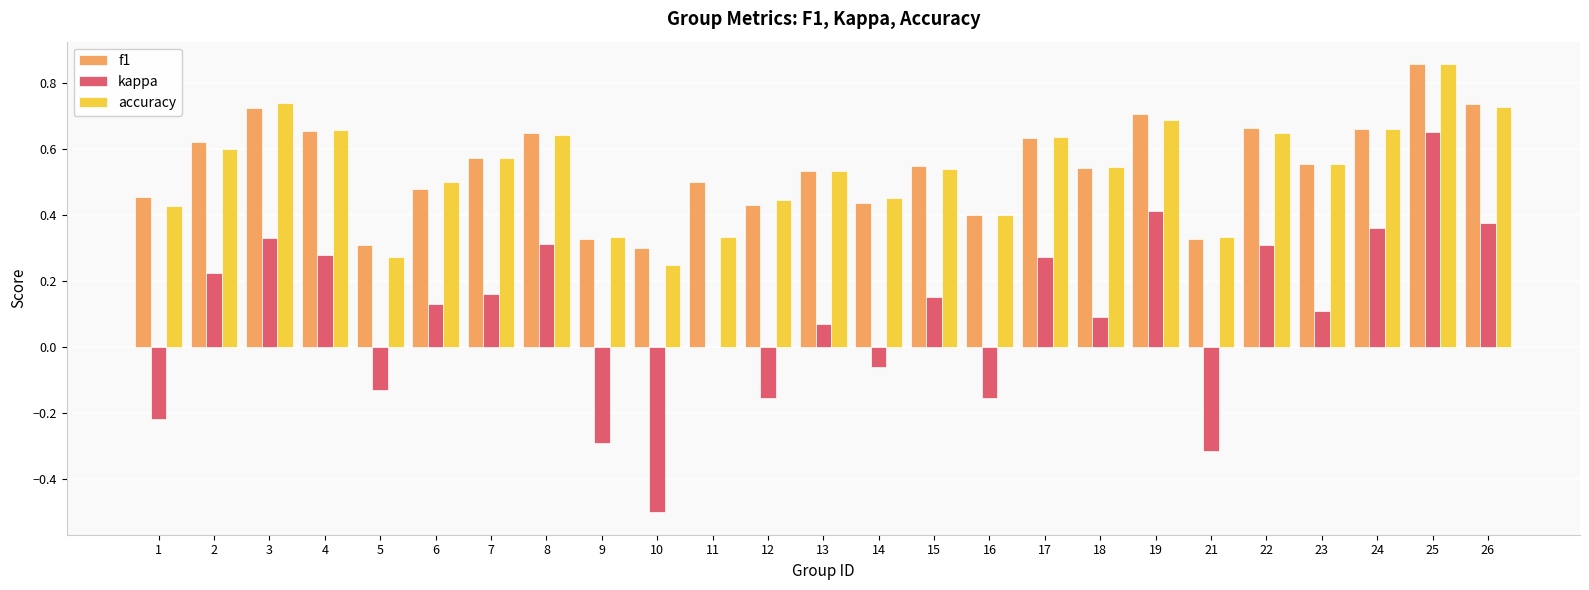

Which series has the largest range (max minus min)?

kappa